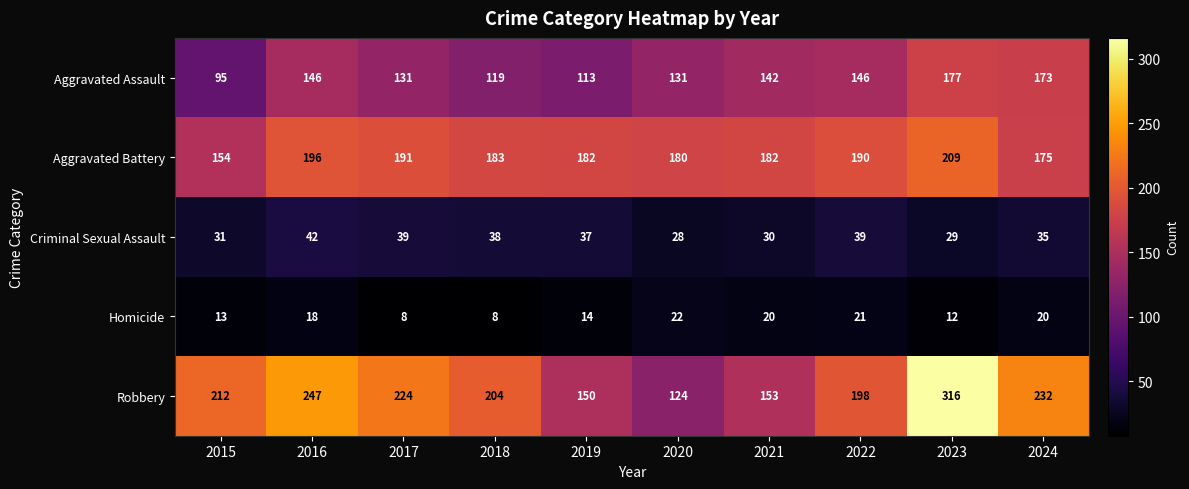

What is the minimum value shown in the chart?

8